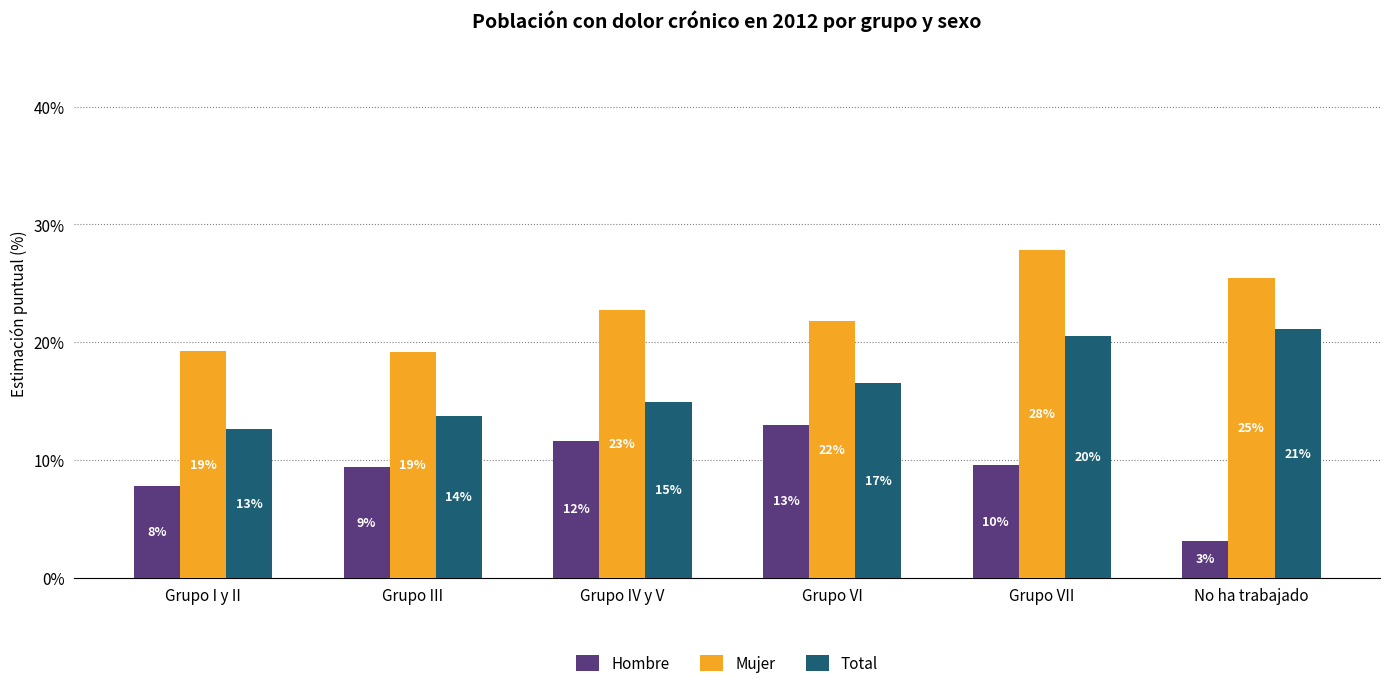

What is the maximum value for Hombre?

0.1